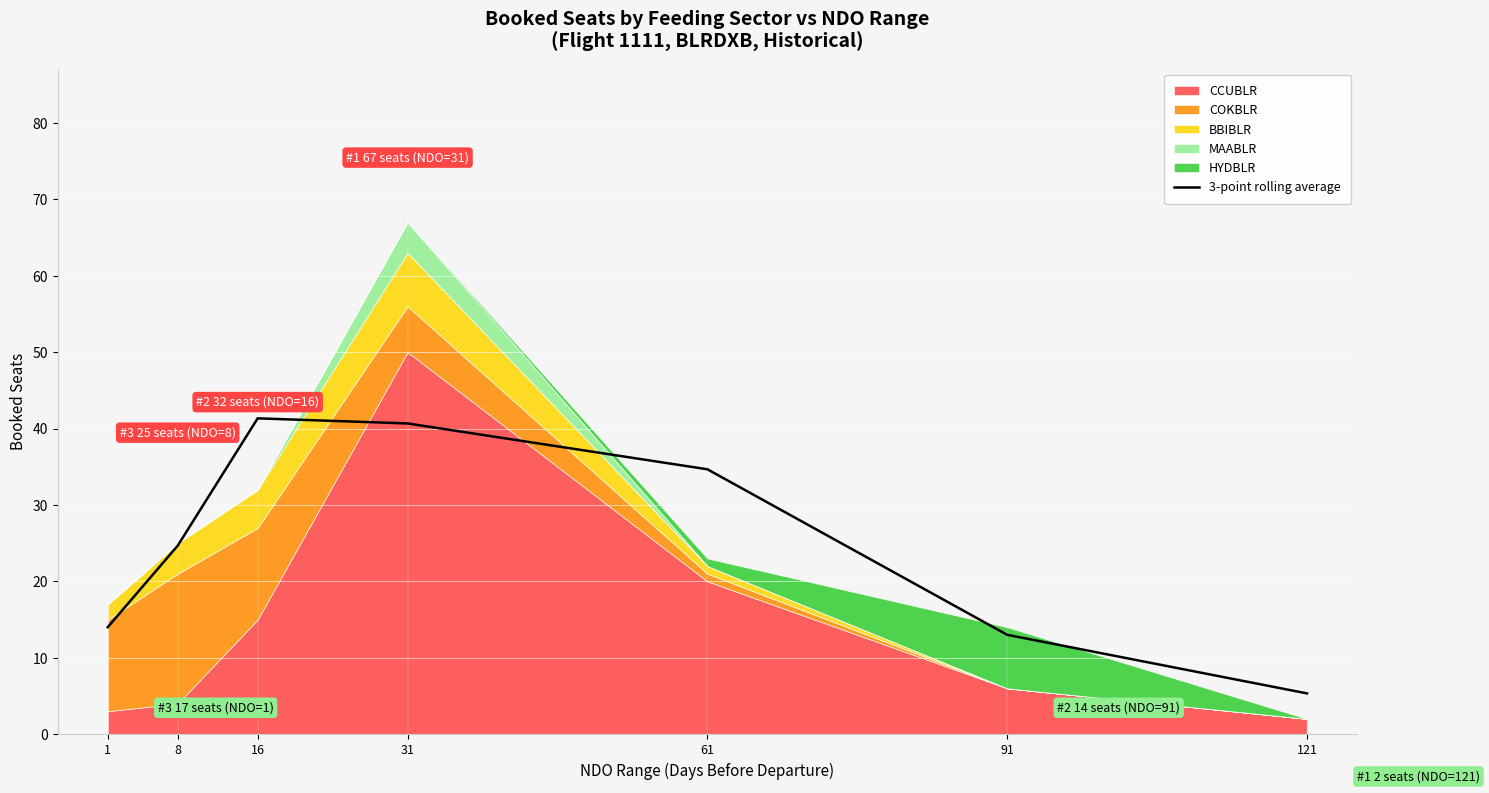

What is the difference between the values at 91 and 61?

21.7